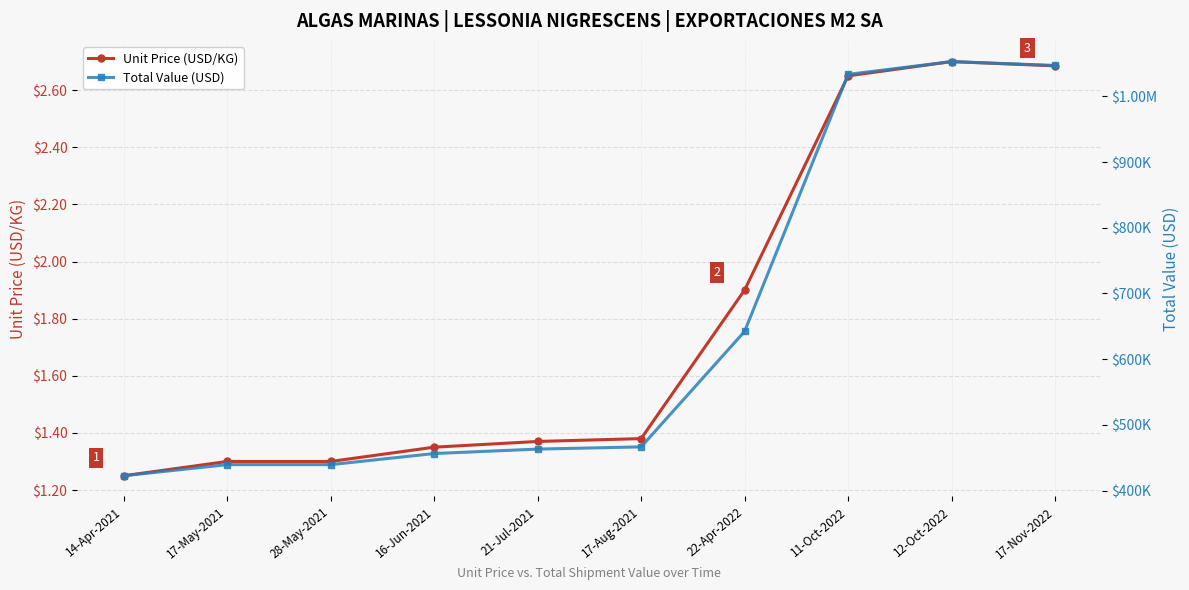

What are all the series names shown in the legend?

Unit Price (USD/KG), Total Value (USD)